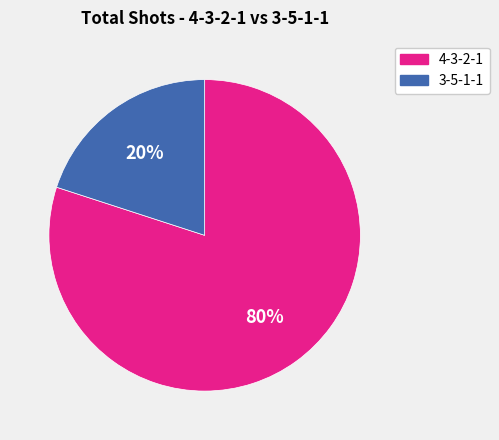

How many slices are in this pie chart?

2